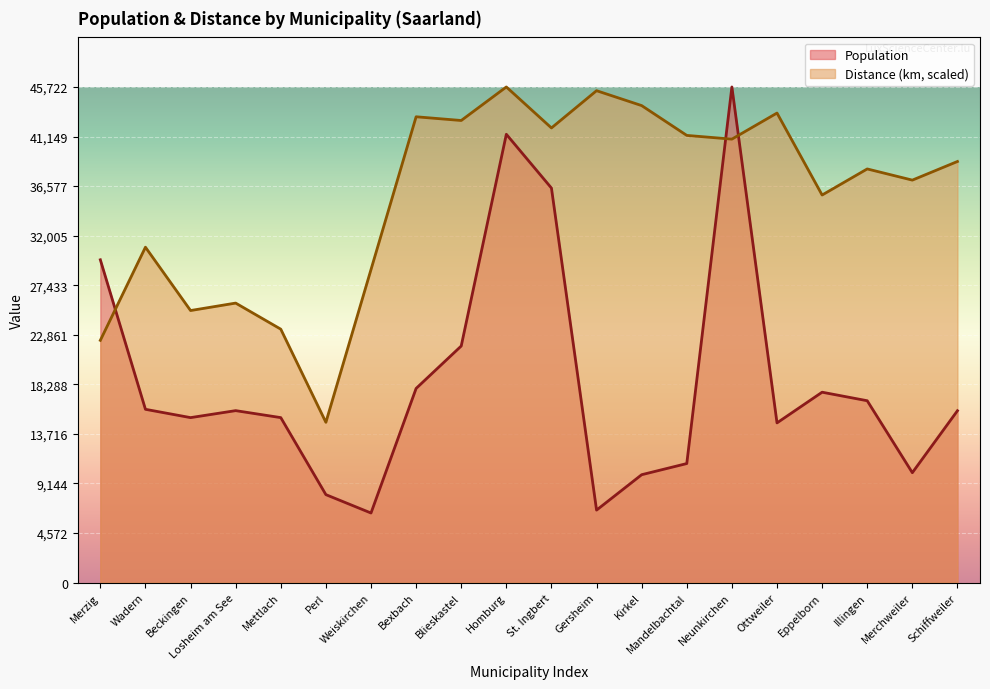

Between Kirkel and Mandelbachtal, which series saw the biggest shift?

Distance (km, scaled)